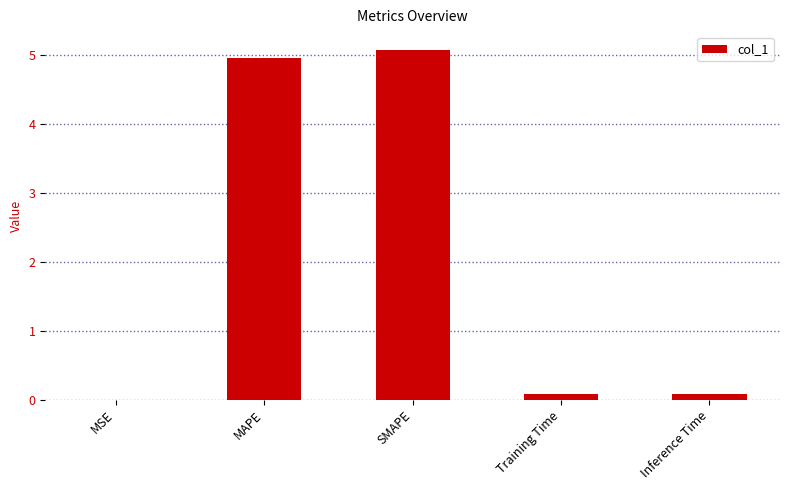

Are the bars horizontal?

No